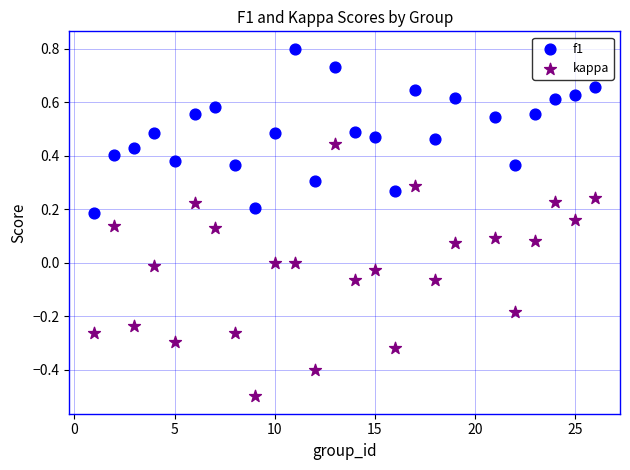

Which series reaches the minimum Y coordinate?

kappa